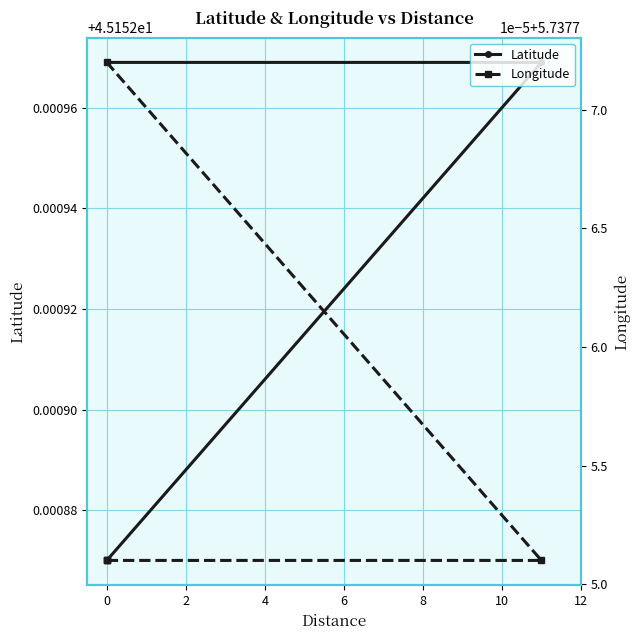

What are all the series names shown in the legend?

Latitude, Longitude